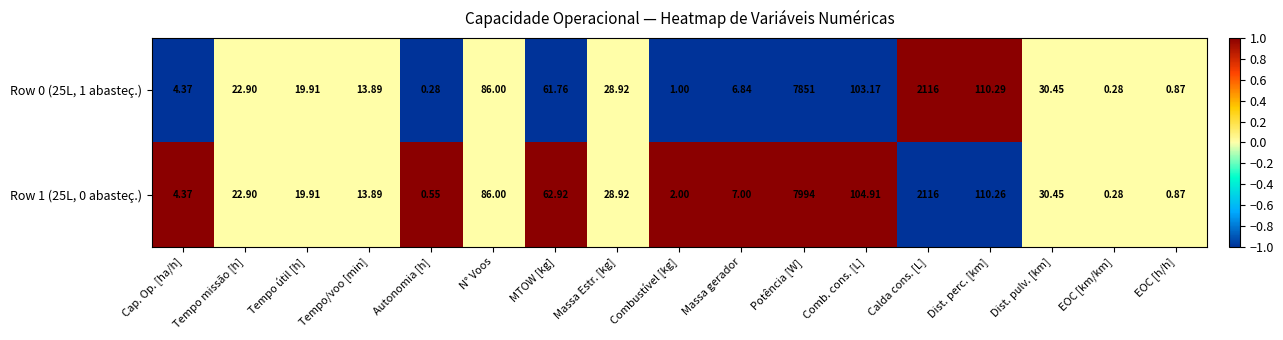

Which series has the largest total across all categories?

Row 1 (25L, 0 abasteç.)